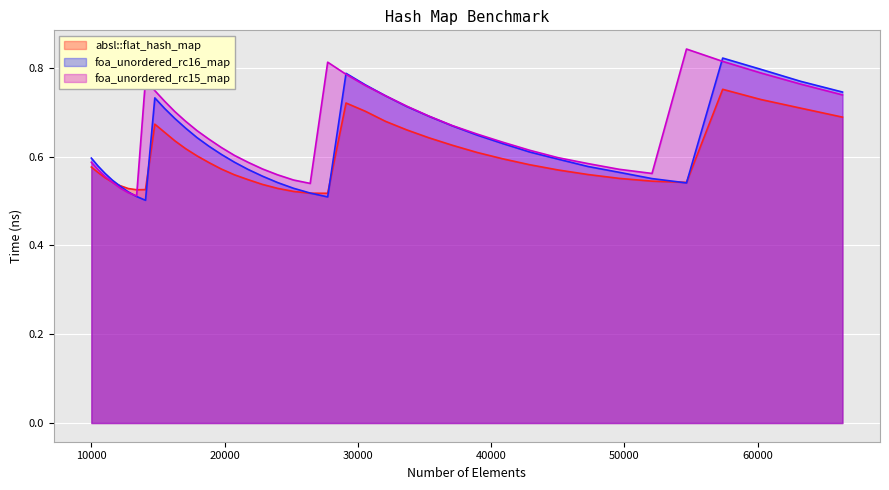

At which category does foa_unordered_rc15_map reach its first local valley?

13396